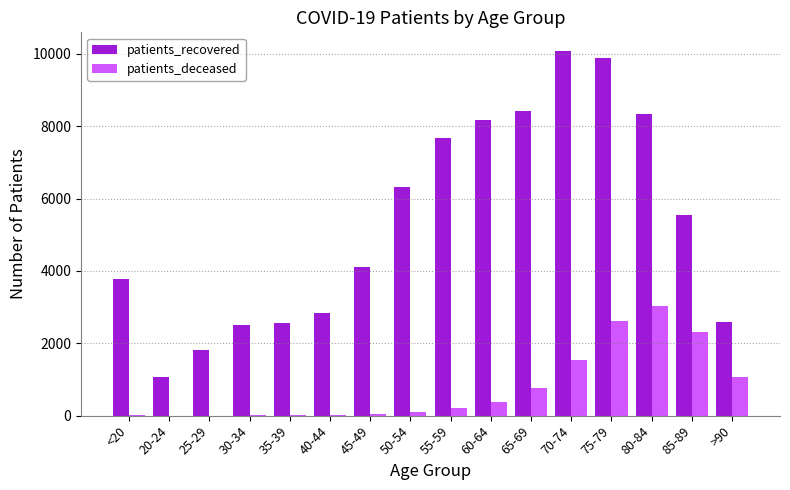

How many groups of bars are there?

16